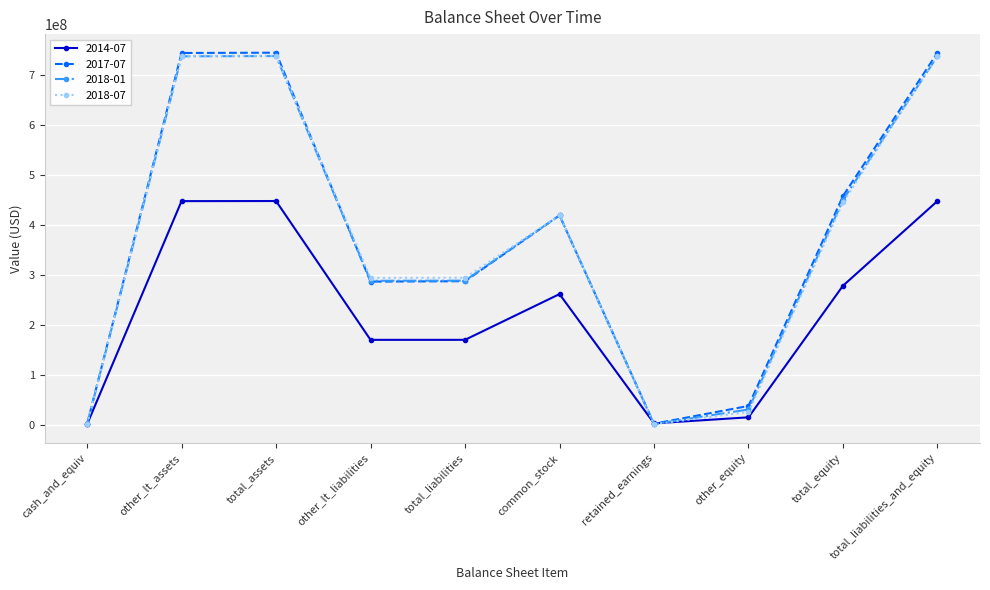

What is the average value of the 2014-07 series?

223913700